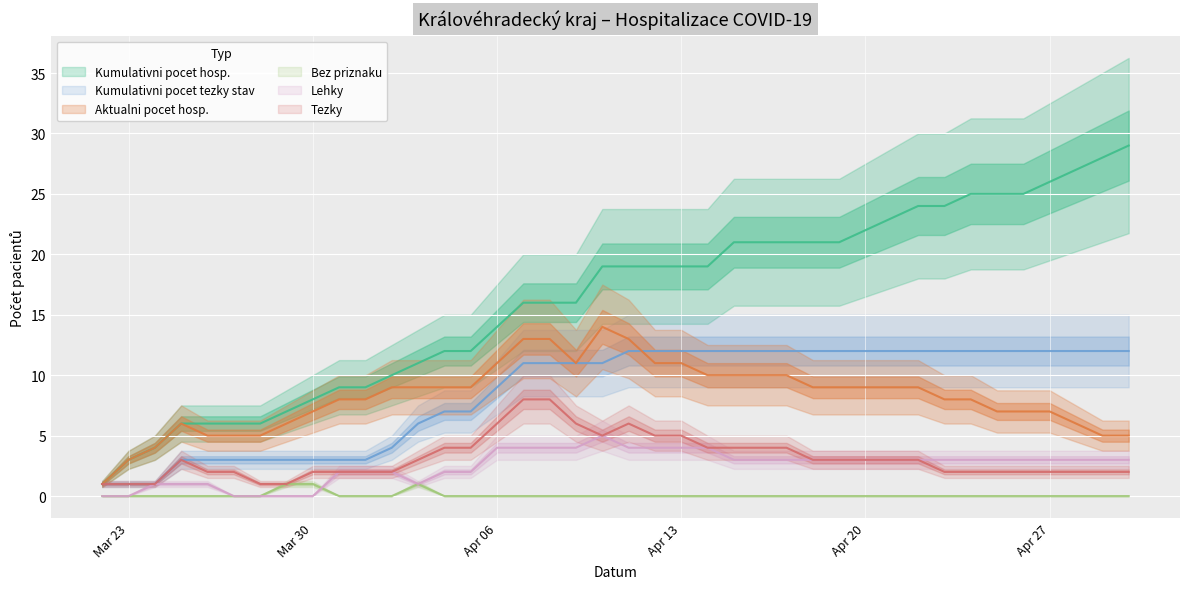

What position from the right is 2020-03-26?

36